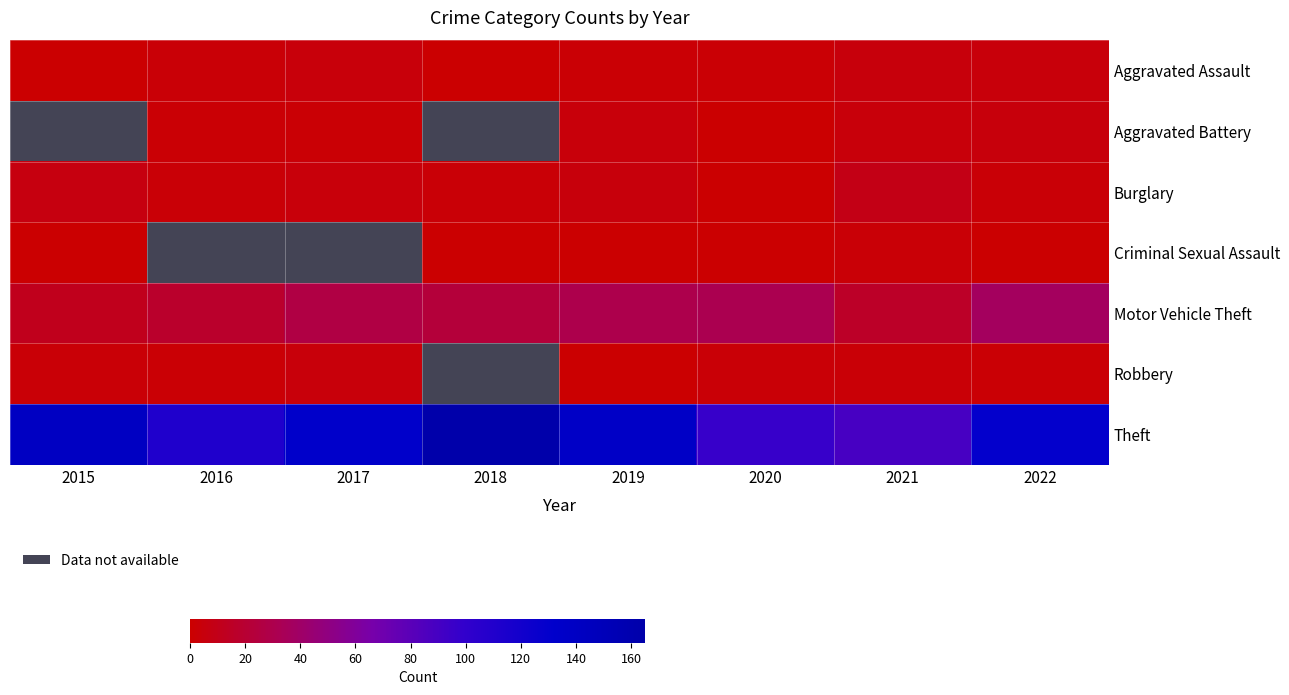

What is the difference between the highest and lowest values at 2018?

164.0